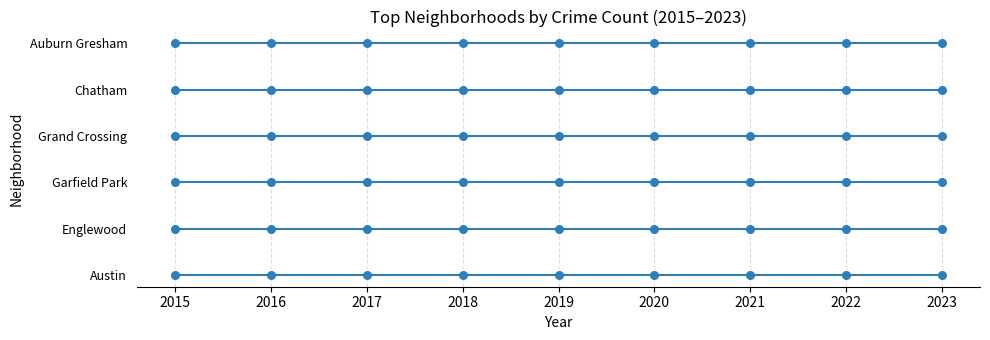

Which series contains the highest Y value?

Auburn Gresham